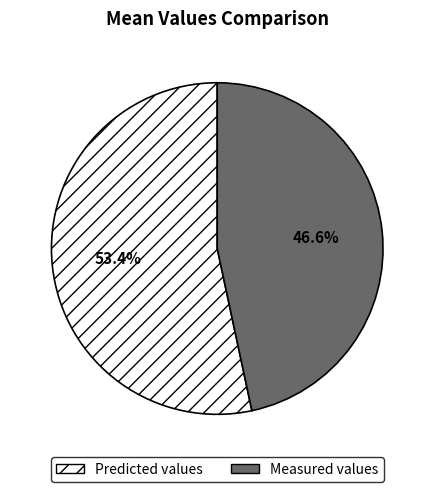

Which slice is the largest?

Predicted values